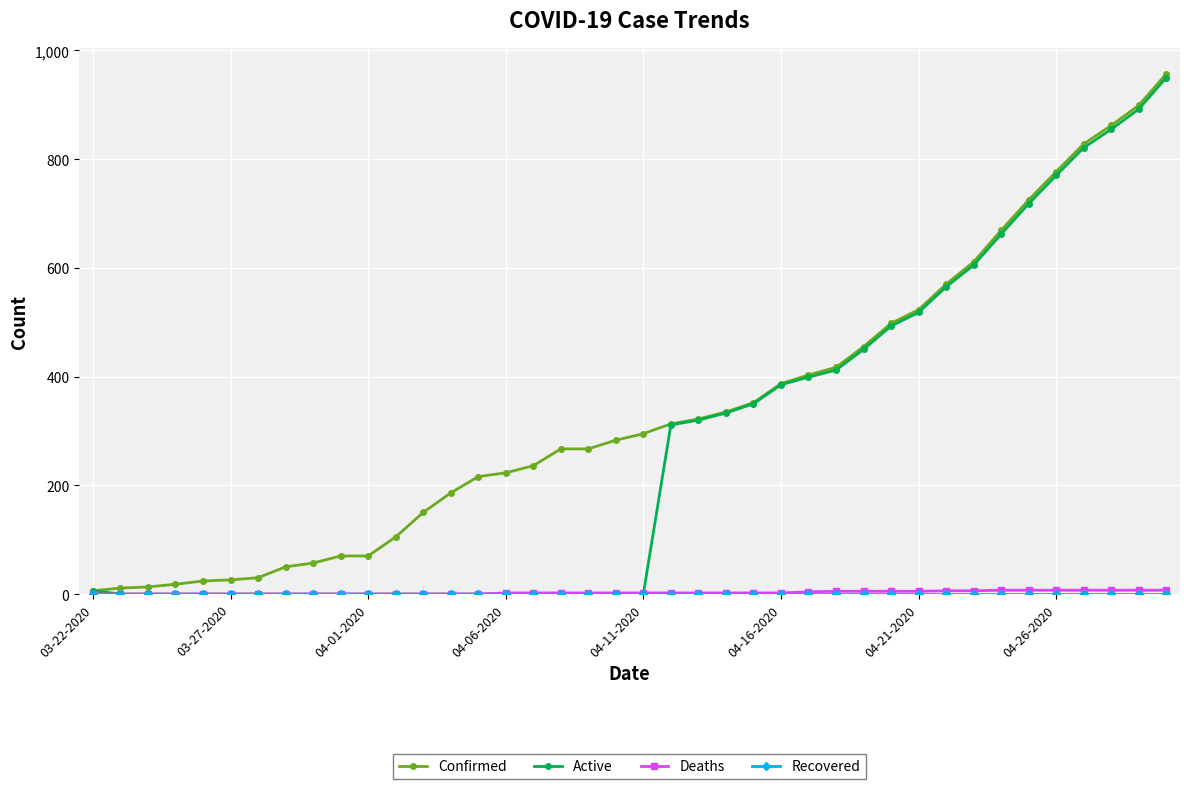

What is the highest value of the Active series?

950